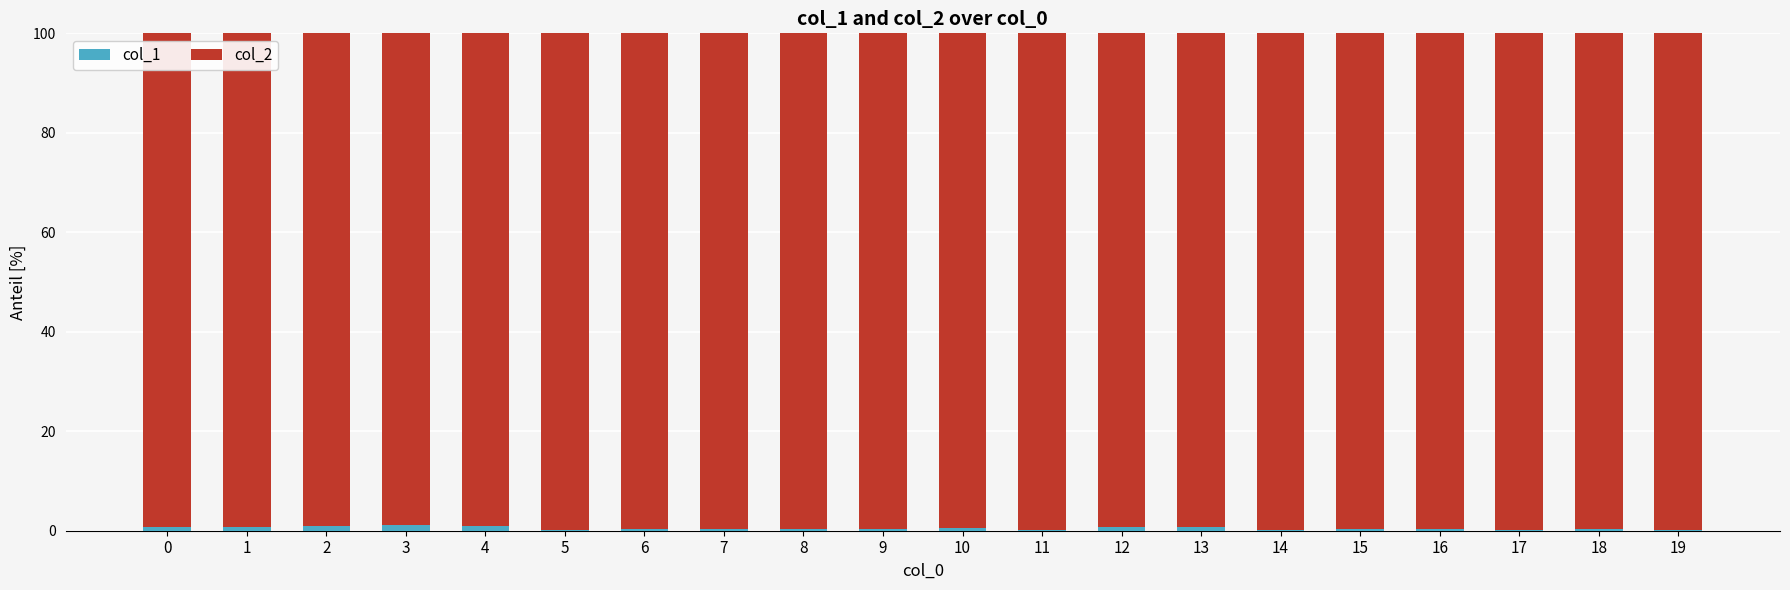

What are all the series names shown in the legend?

col_1, col_2